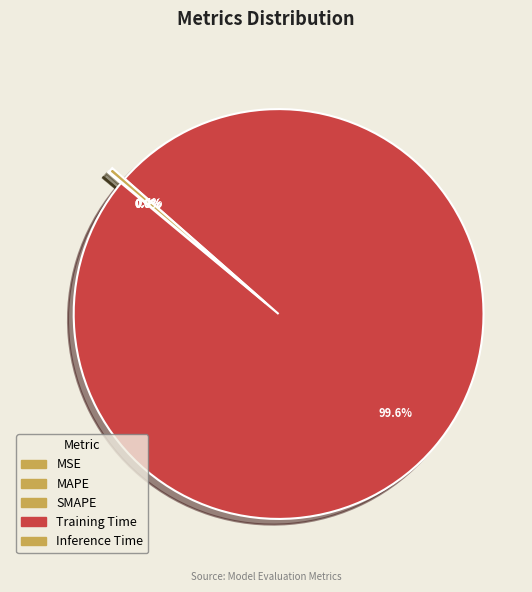

Is it true that SMAPE is 6% of the pie?

False